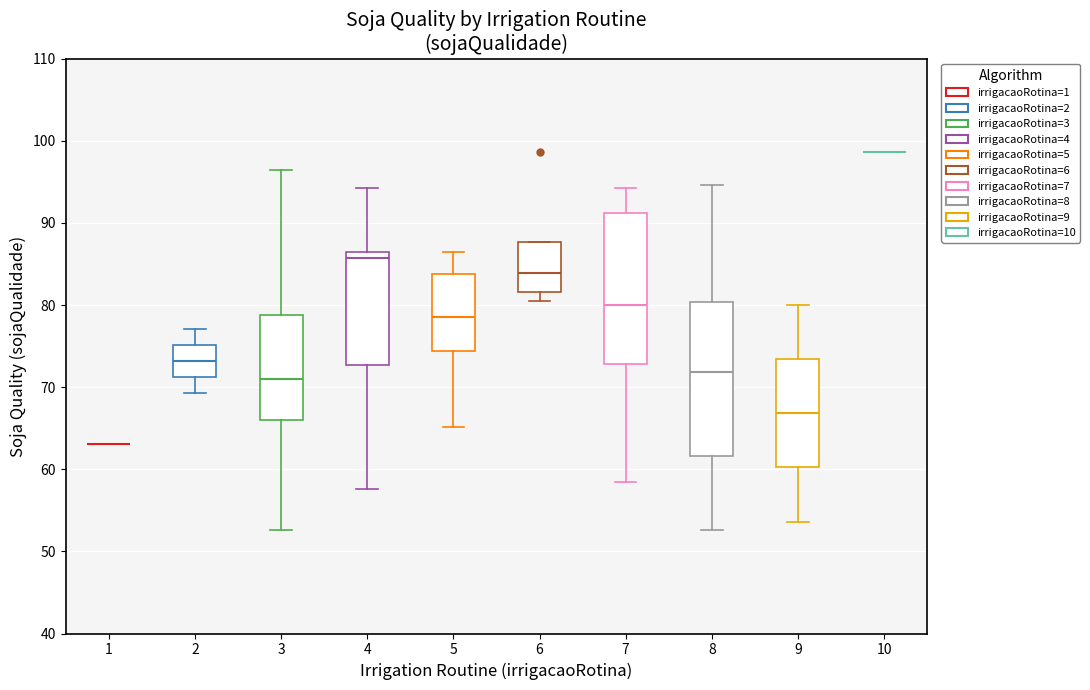

Where is the lower edge of the box at x = 3 on the y-axis? The values are not printed on the chart, so give them approximately, as read against the axis.

66